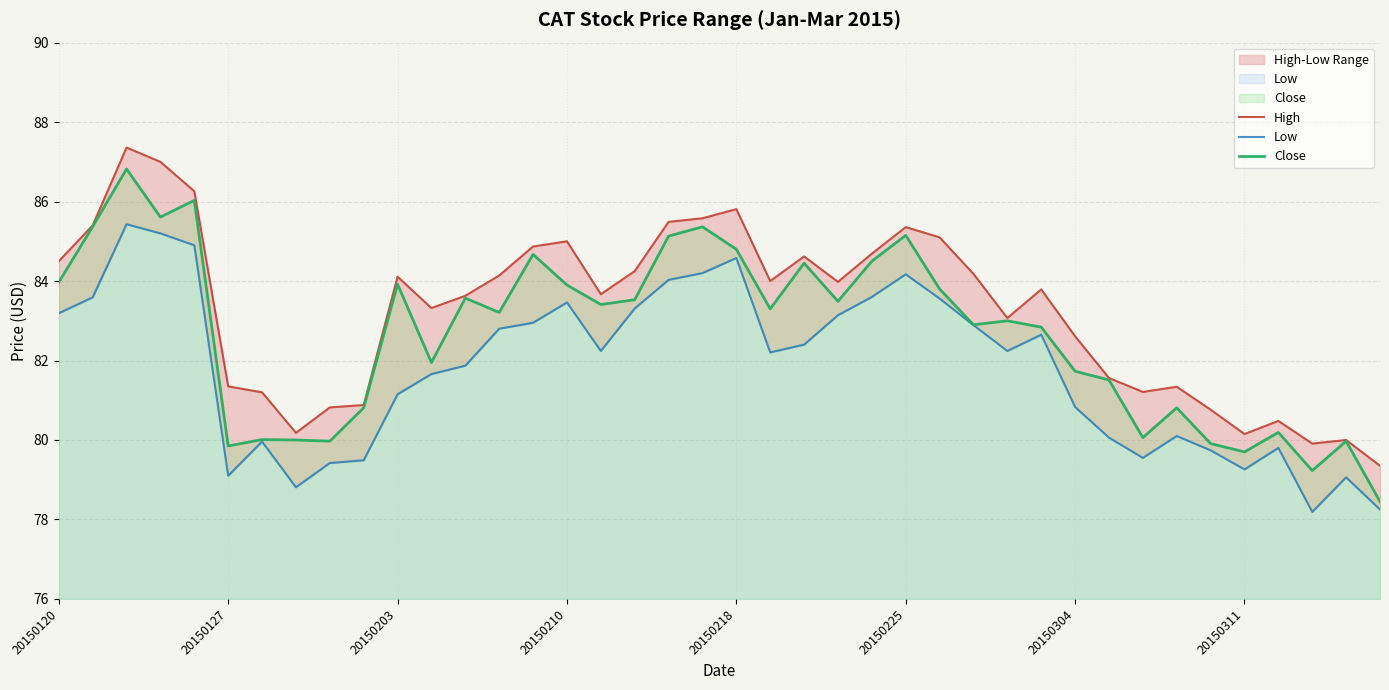

Reading right to left, transcribe all the data shown in this chart.

High: 79.3	80.0	79.9	80.5	80.2	80.8	81.3	81.2	81.6	82.6	83.8	83.1	84.2	85.1	85.4	84.7	84.0	84.6	84.0	85.8	85.6	85.5	84.2	83.7	85.0	84.9	84.1	83.6	83.3	84.1	80.9	80.8	80.2	81.2	81.3	86.3	87.0	87.4	85.4	84.5
Low: 78.2	79.1	78.2	79.8	79.3	79.7	80.1	79.5	80.1	80.8	82.7	82.2	82.9	83.6	84.2	83.6	83.1	82.4	82.2	84.6	84.2	84.0	83.3	82.2	83.5	83.0	82.8	81.9	81.7	81.2	79.5	79.4	78.8	80.0	79.1	84.9	85.2	85.4	83.6	83.2
Close: 78.5	80.0	79.2	80.2	79.7	79.9	80.8	80.1	81.5	81.7	82.8	83.0	82.9	83.8	85.2	84.5	83.5	84.5	83.3	84.8	85.4	85.1	83.5	83.4	83.9	84.7	83.2	83.6	82.0	83.9	80.8	80.0	80.0	80.0	79.8	86.0	85.6	86.8	85.4	84.0